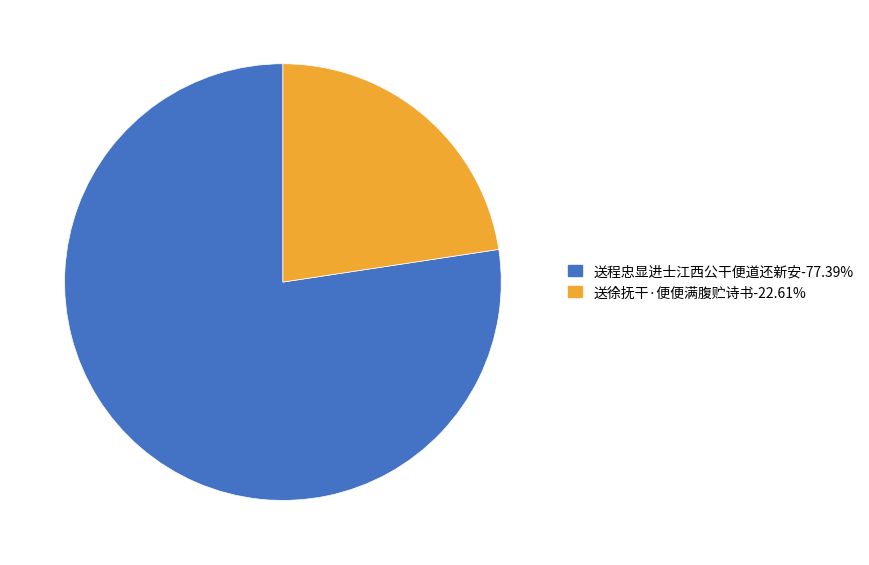

Which has a higher value, 送程忠显进士江西公干便道还新安 or 送徐抚干·便便满腹贮诗书?

送程忠显进士江西公干便道还新安